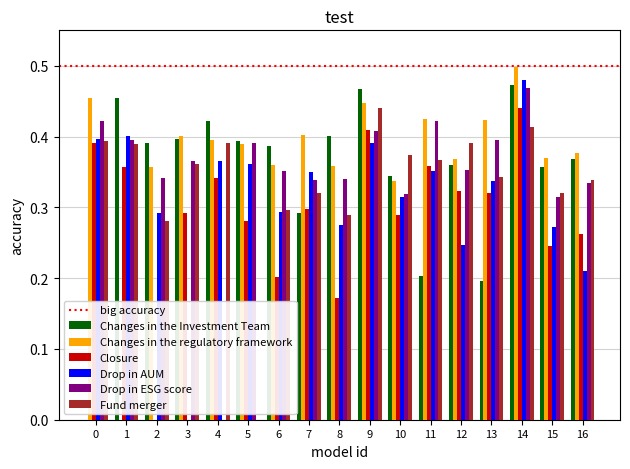

How many data points in Drop in ESG score are above 0?

16